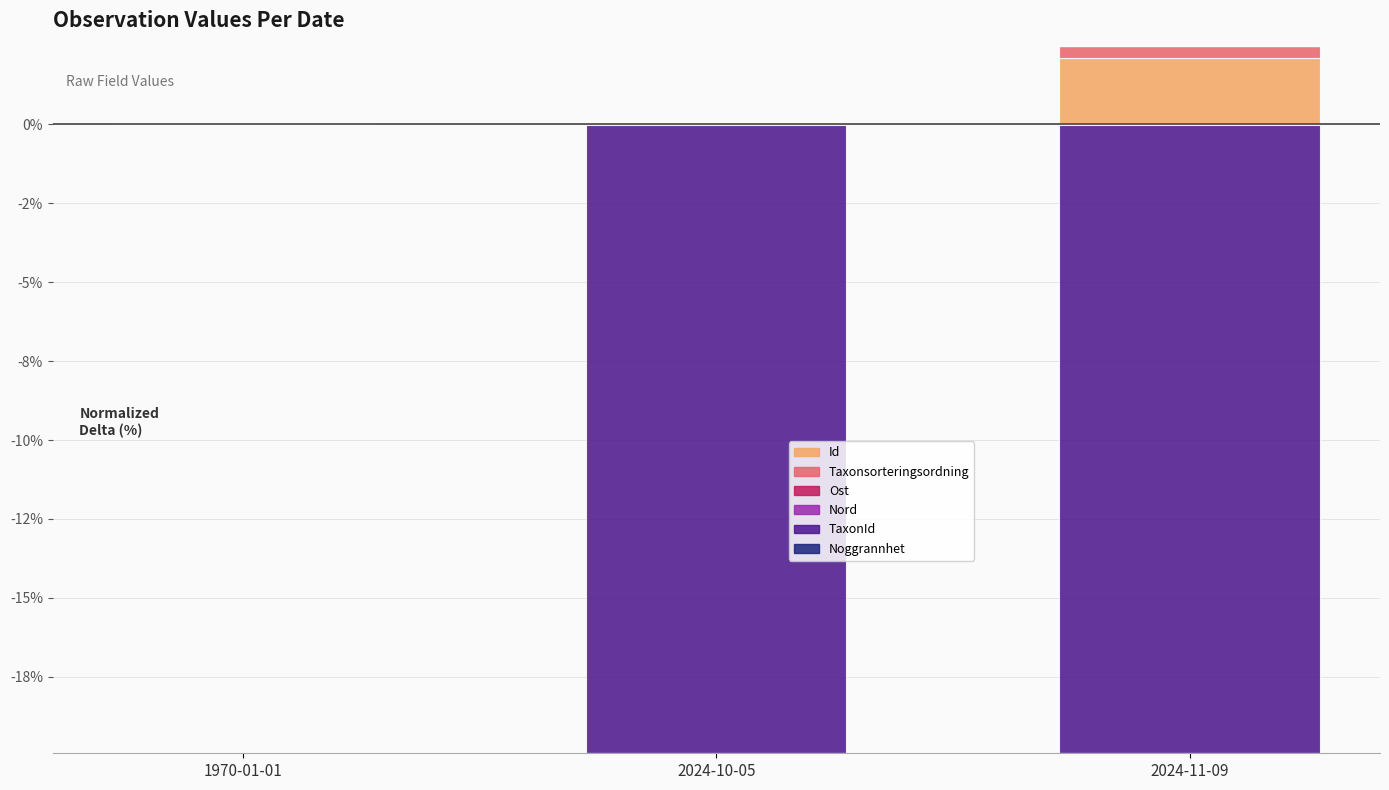

Between 2024-11-09 and 2024-10-05, which is larger?

2024-11-09